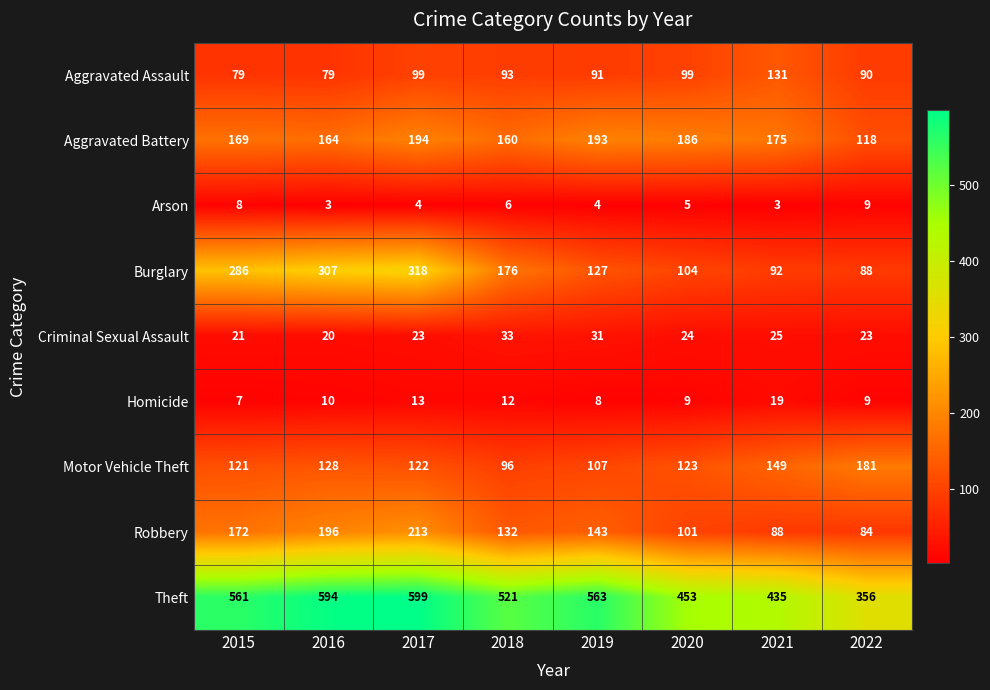

What is the highest value of the Aggravated Assault series?

131